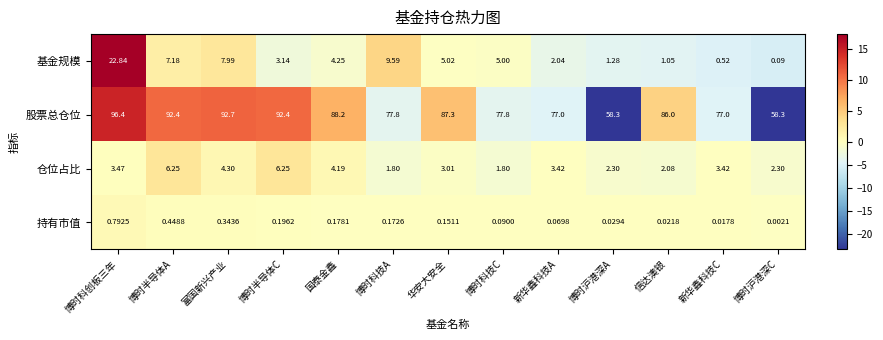

Is the value of 基金规模 at 博时科技A greater than the value of 股票总仓位 at 博时科创板三年?

No